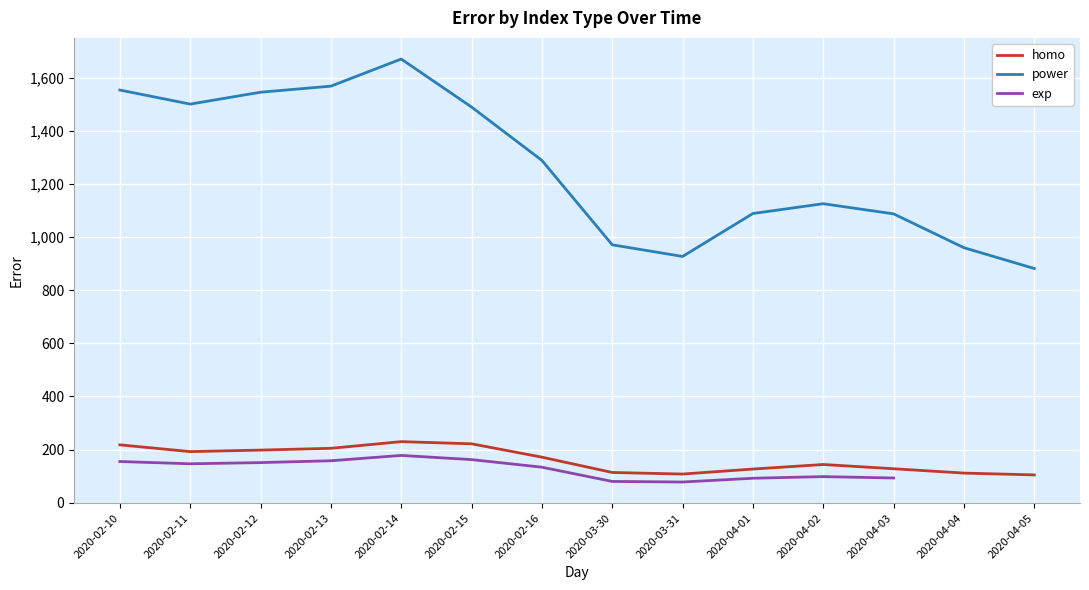

At 2020-04-03, list the series in order from smallest to largest.

exp, homo, power